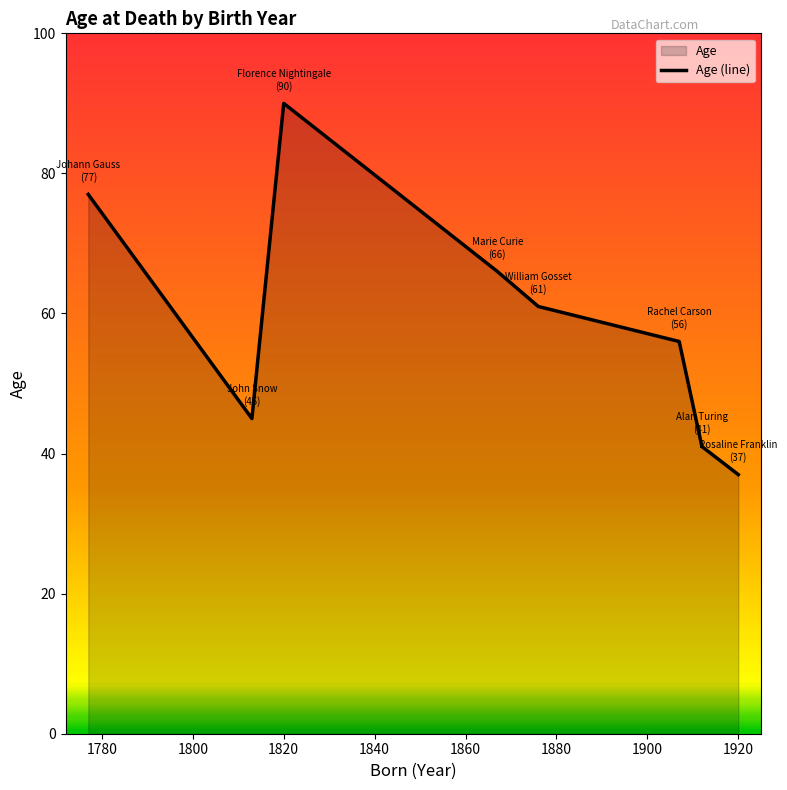

Does the chart display data point markers on the line(s)?

No